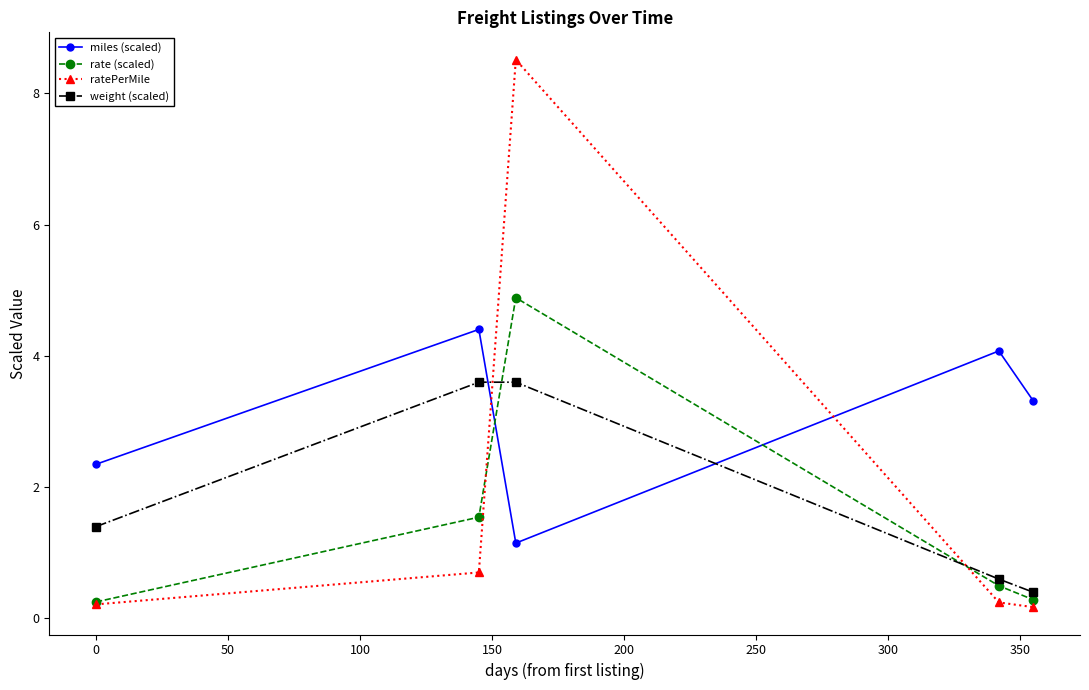

After their last crossing, which series has the higher values: miles (scaled) or rate (scaled)?

miles (scaled)